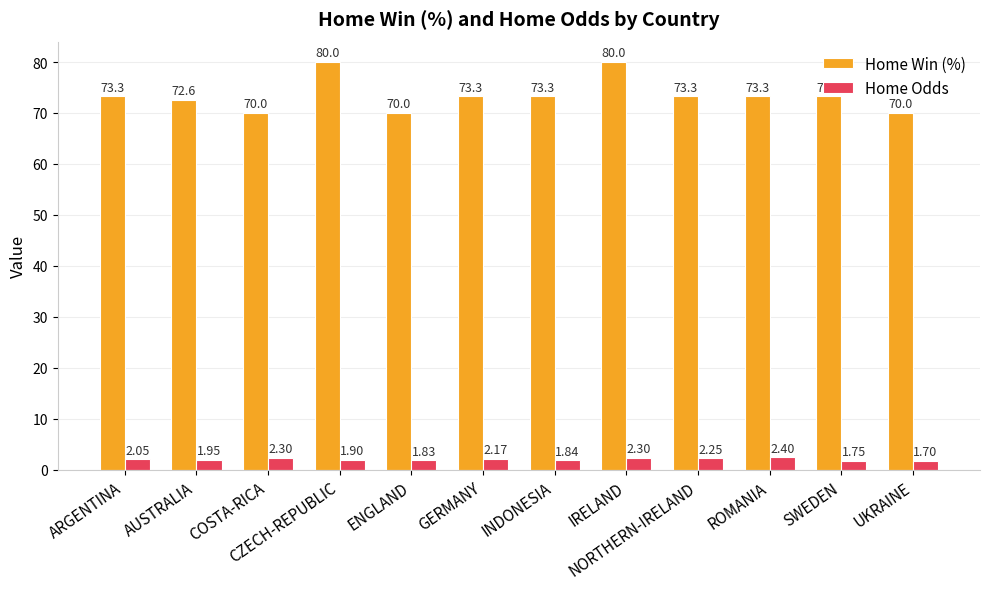

Which series has the widest spread of values?

Home Win (%)